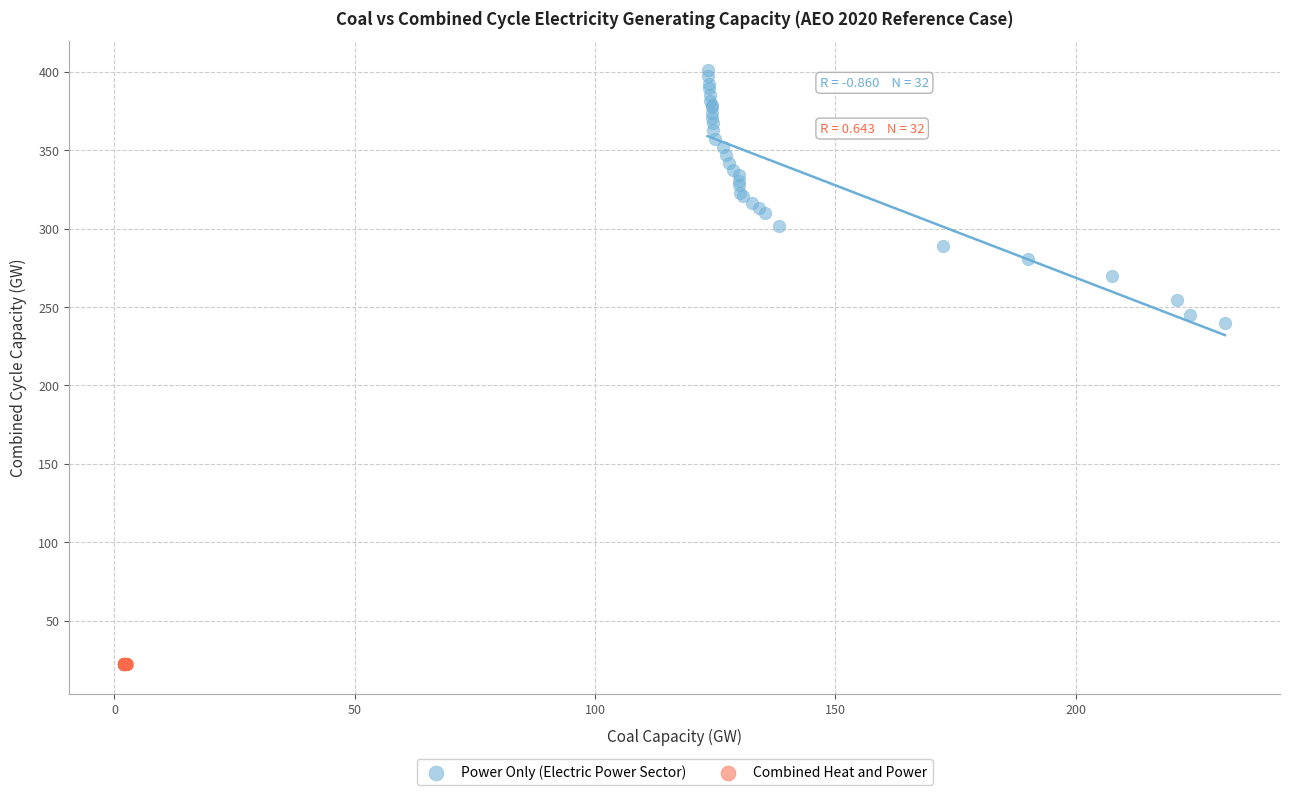

Which series reaches the minimum Y coordinate?

Combined Heat and Power